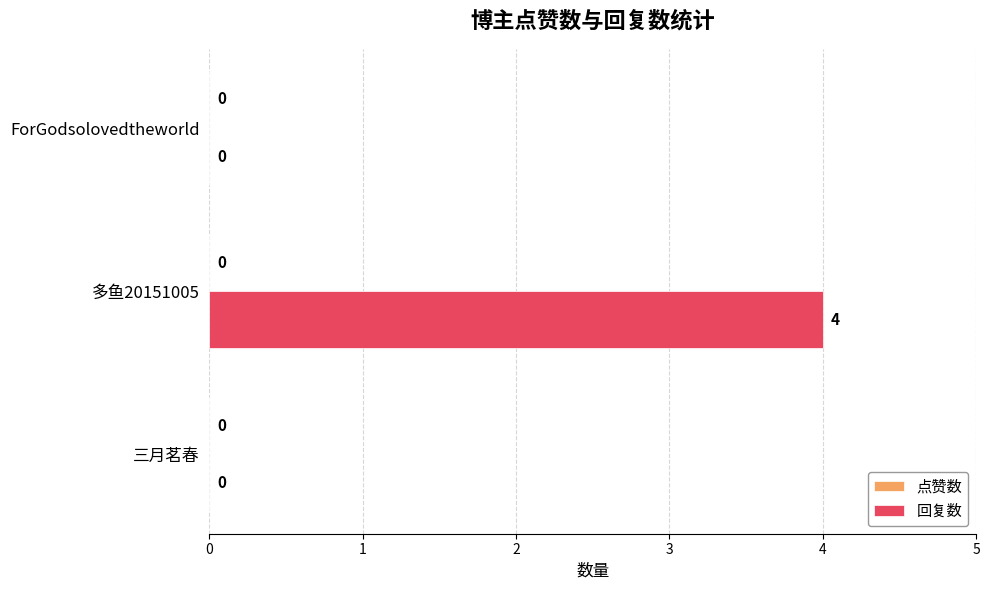

Between 三月茗春 and 多鱼20151005, which is larger?

多鱼20151005